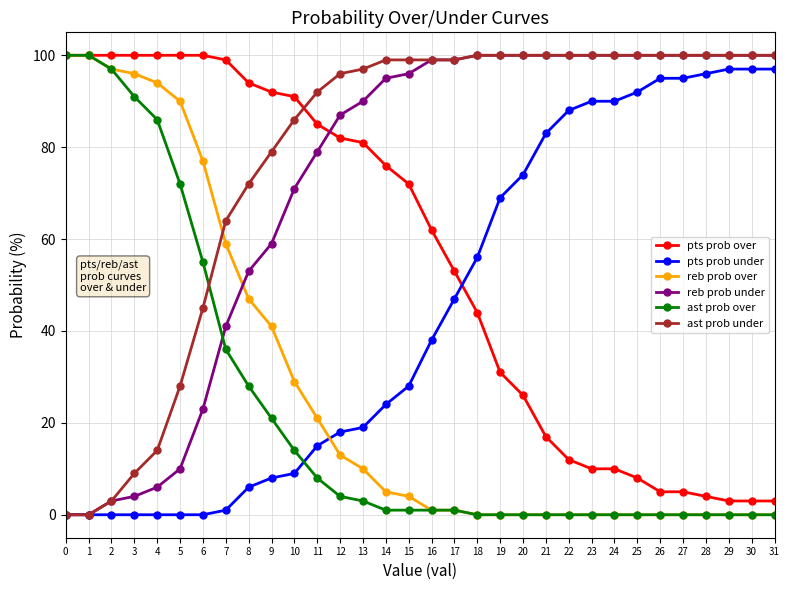

Count the number of categories in the chart.

32